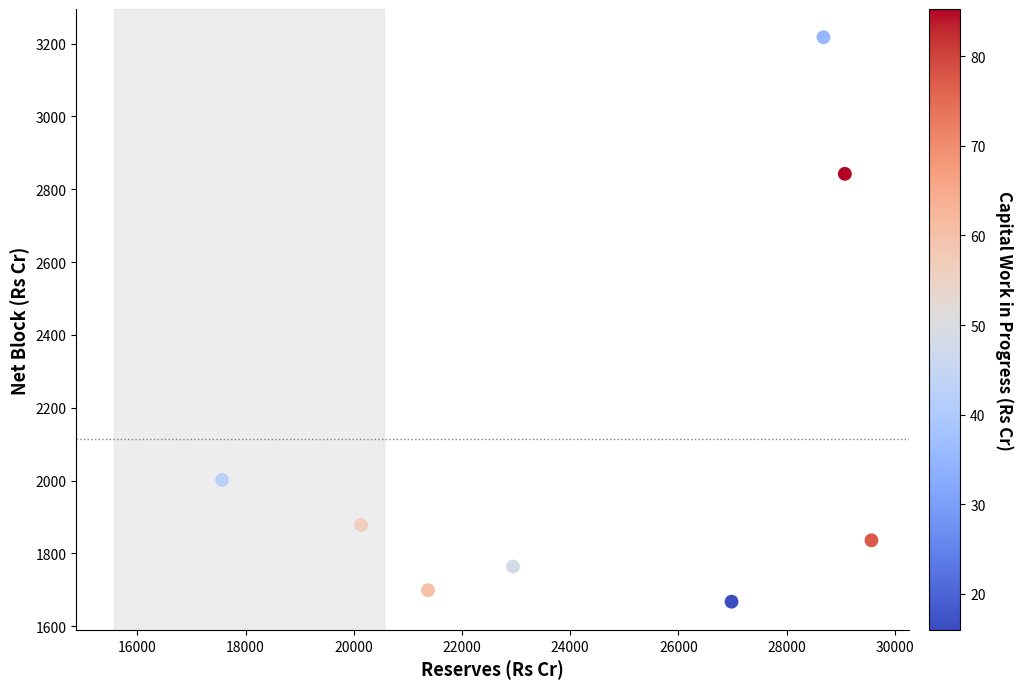

What is the average X value?

24542.0